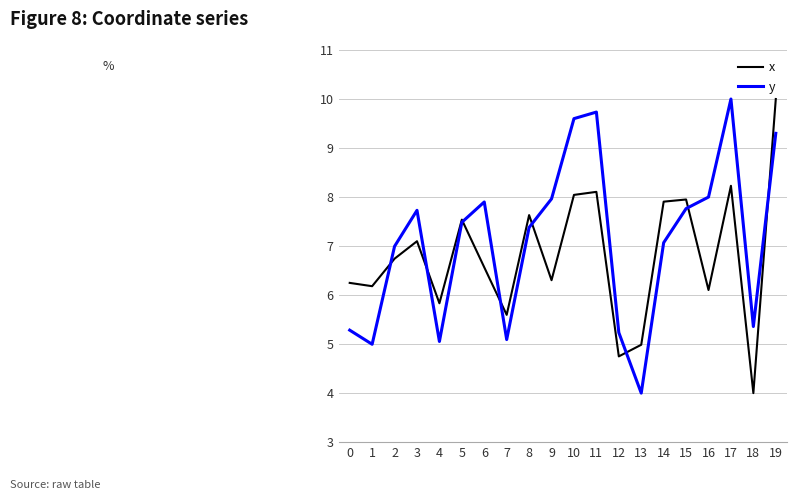

At how many categories does at least one series exceed 6?

15